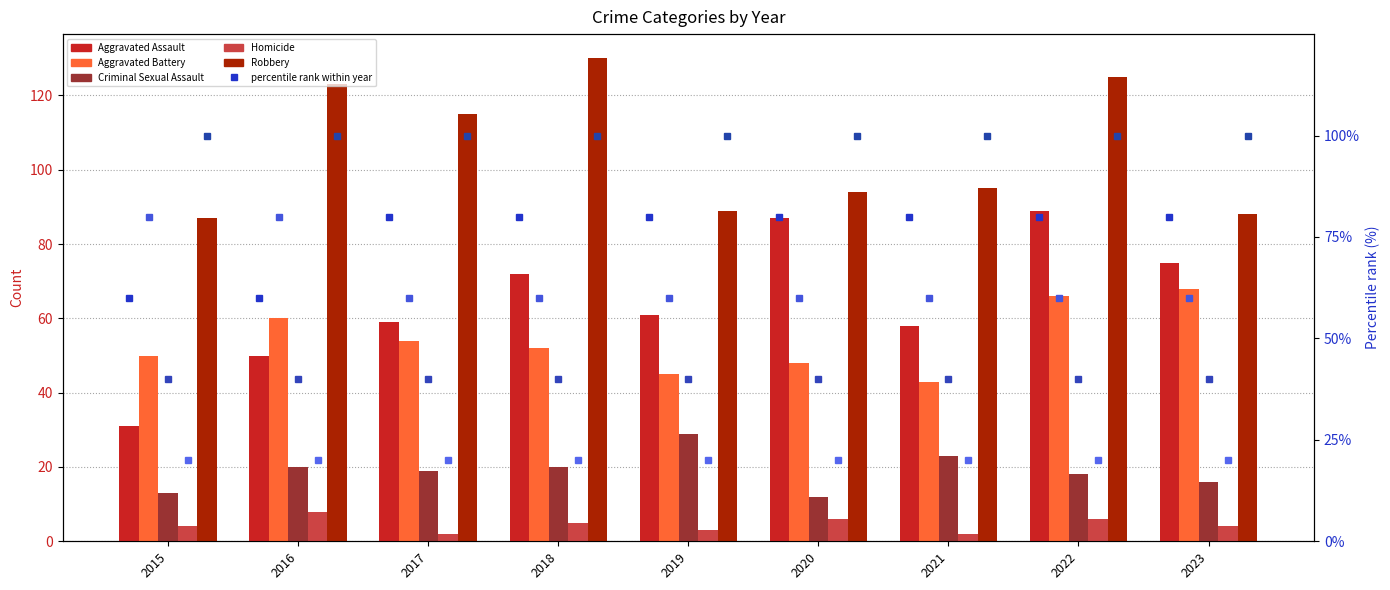

At which label does Criminal Sexual Assault first exceed 19?

2016